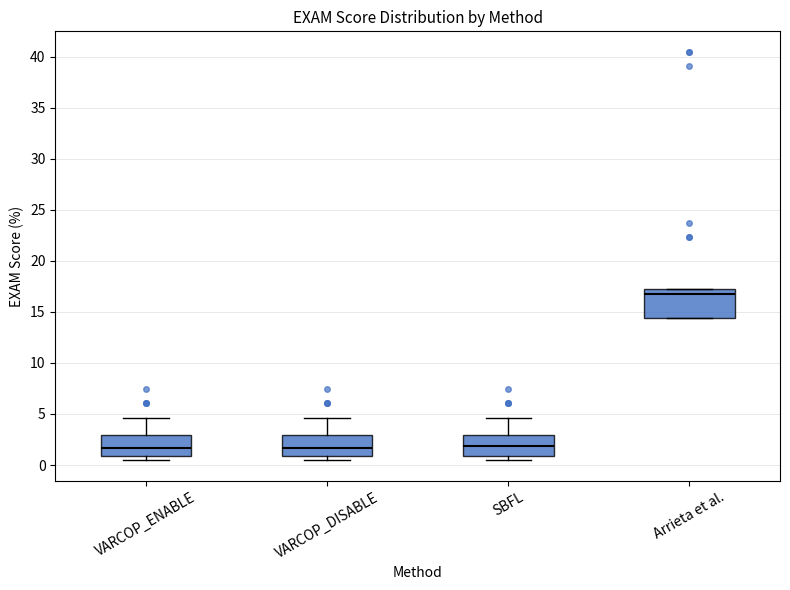

Where is the upper edge of the box for Arrieta et al. on the y-axis? The values are not printed on the chart, so give them approximately, as read against the axis.

17.0